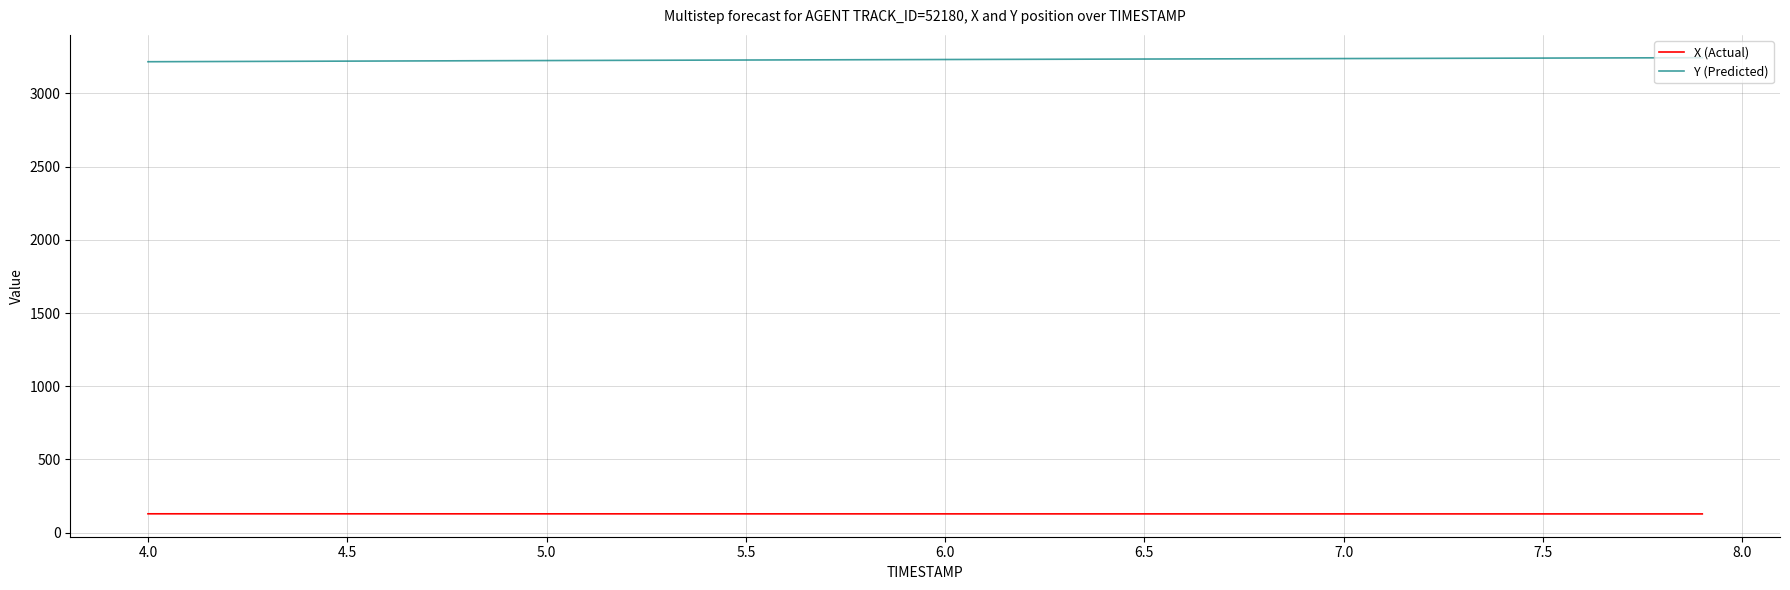

What are all the series names shown in the legend?

X (Actual), Y (Predicted)